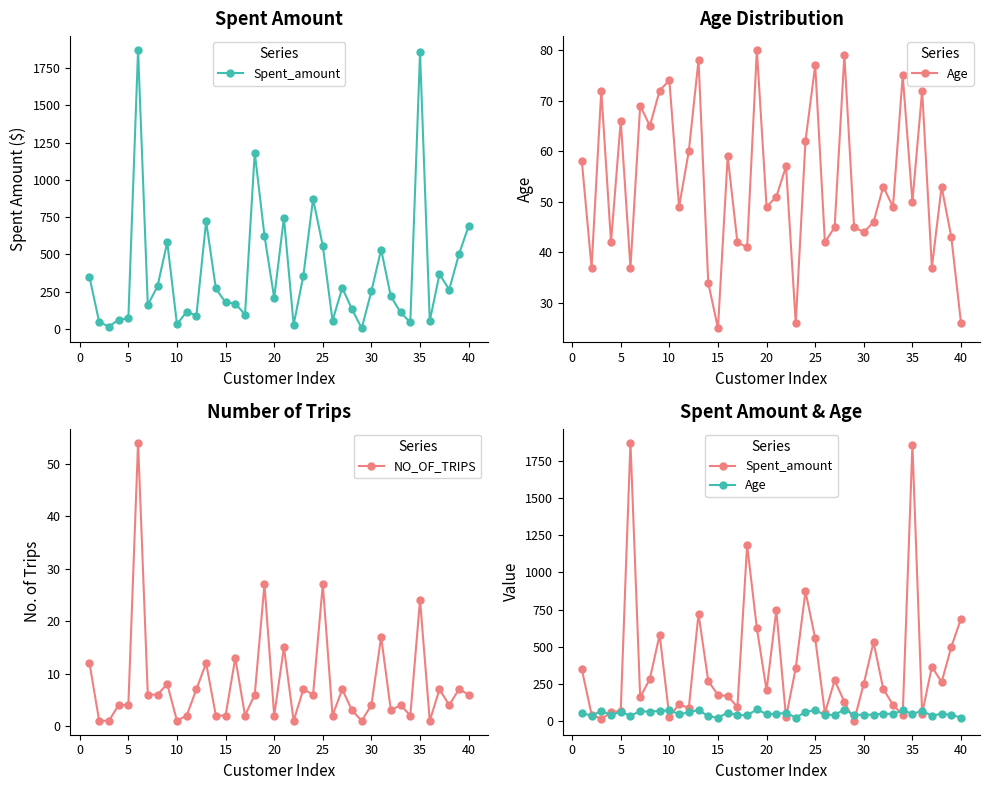

Is it true that NO_OF_TRIPS equals 0.6 at 5?

False